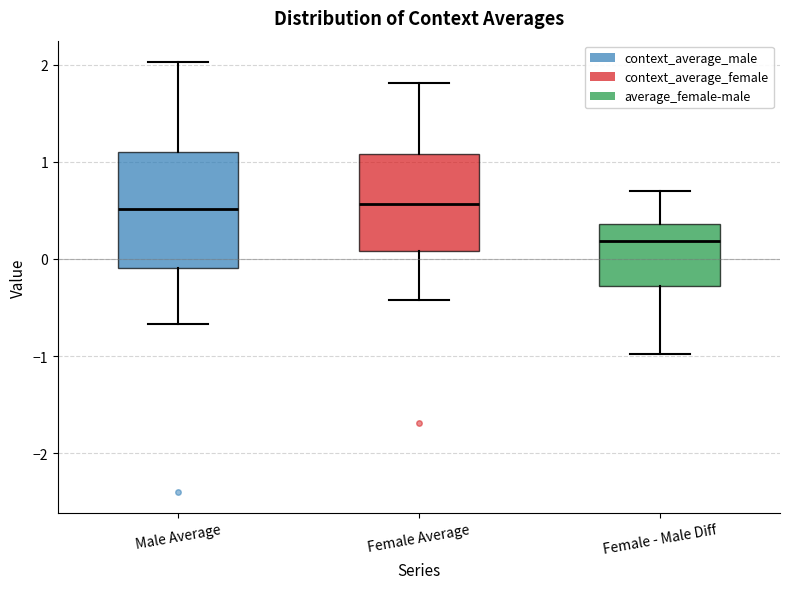

Where does the upper whisker of the box for Male Average end on the y-axis? The values are not printed on the chart, so give them approximately, as read against the axis.

2.0